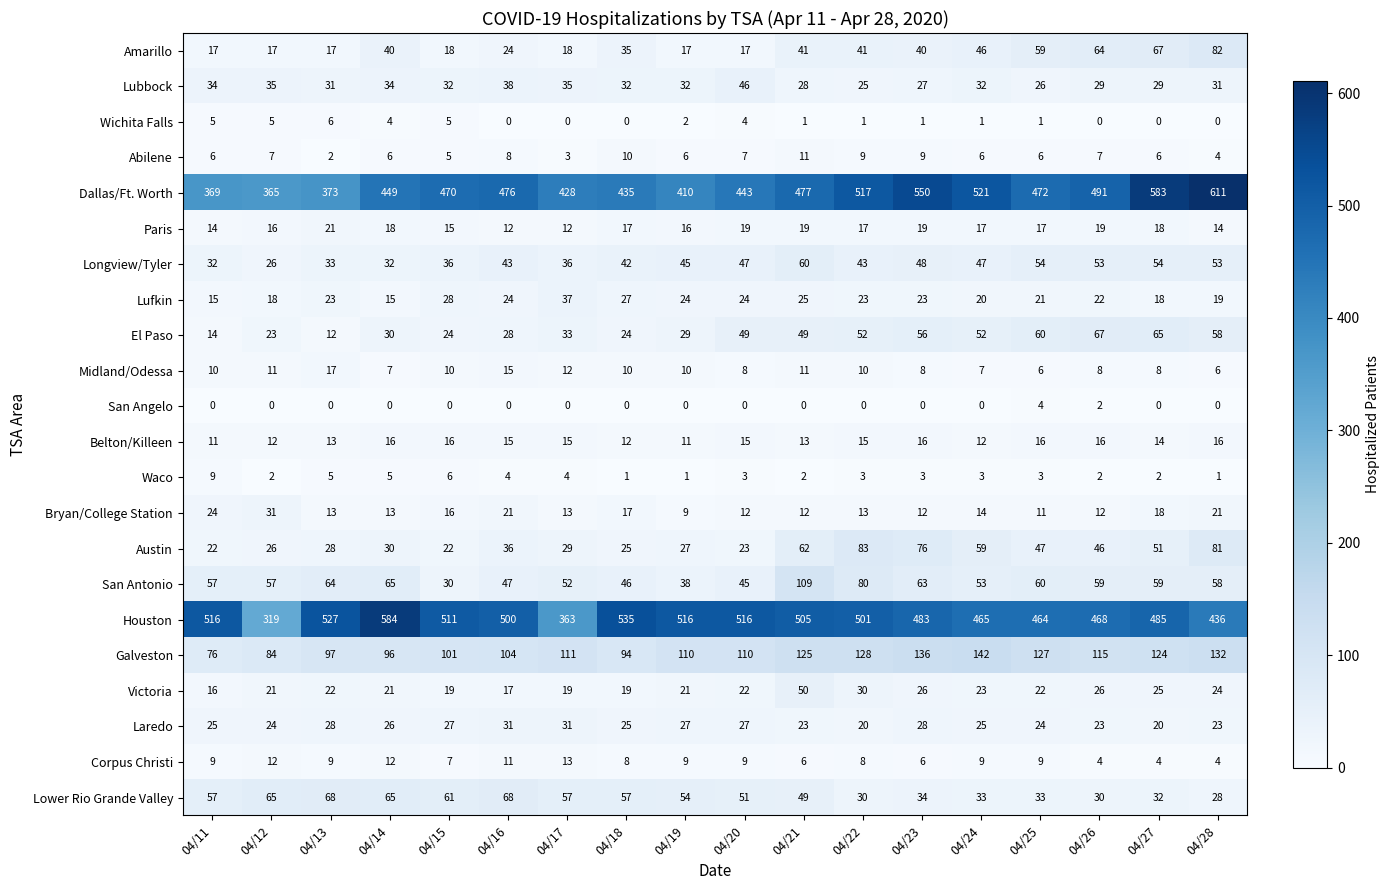

What is the difference between the Longview/Tyler values at 04/16 and 04/27?

11